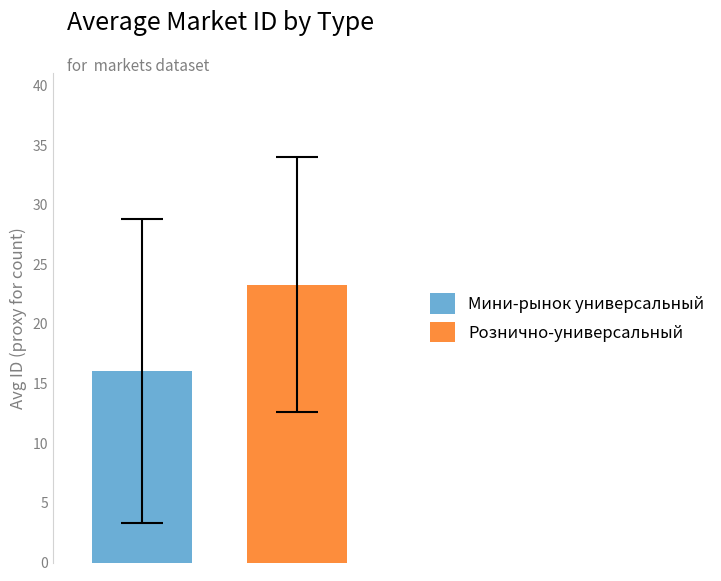

List the labels in order of Рознично-универсальный value, smallest first.

Мини-рынок универсальный, Рознично-универсальный